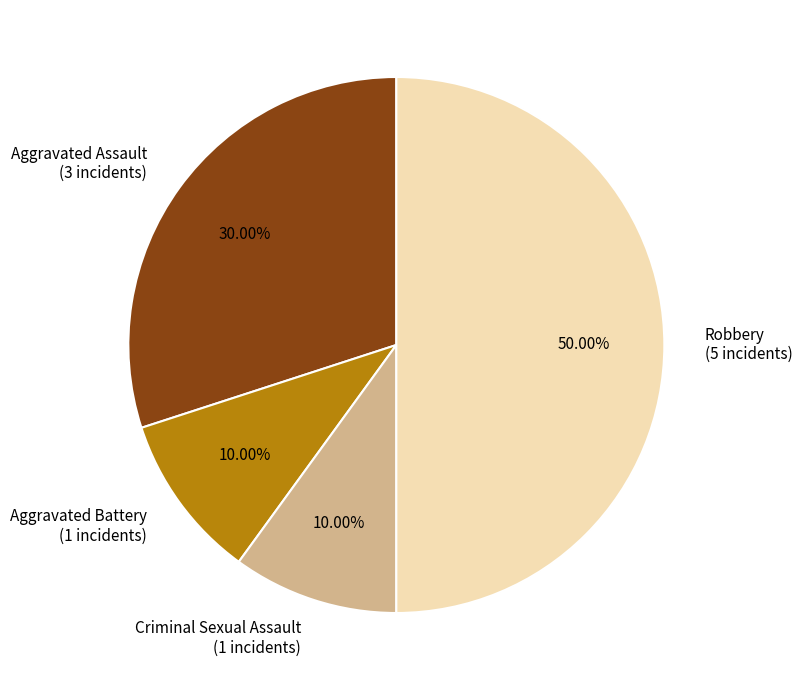

Between Criminal Sexual Assault (1 incidents) and Aggravated Assault (3 incidents), which is larger?

Aggravated Assault (3 incidents)